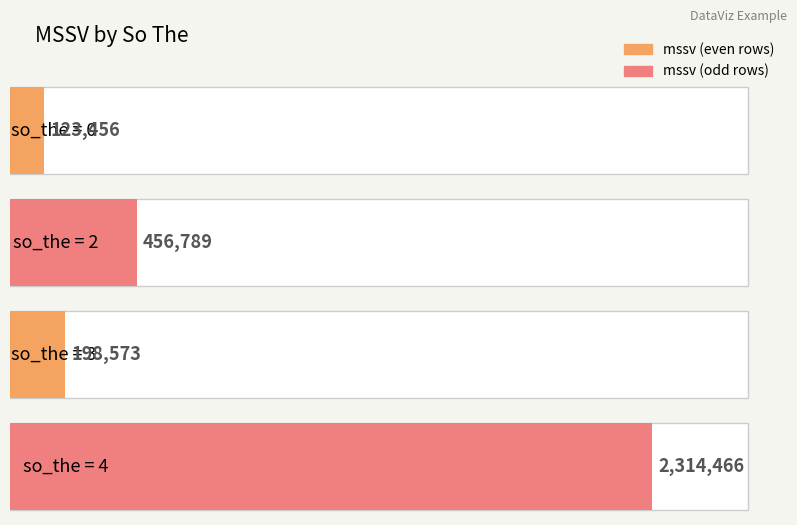

What is the smallest value displayed?

123456